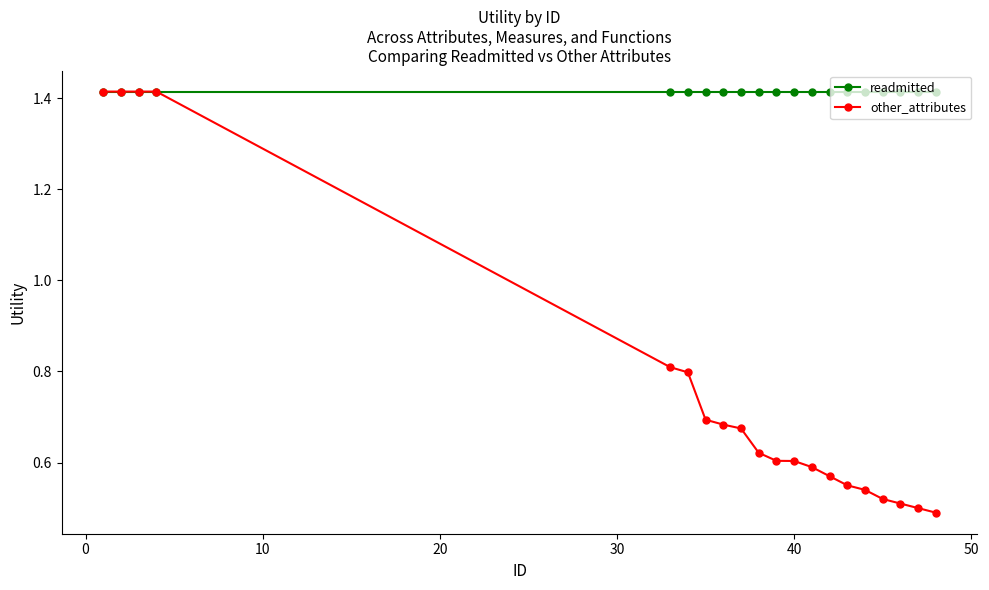

List the series in order of their overall mean, highest first.

readmitted, other_attributes